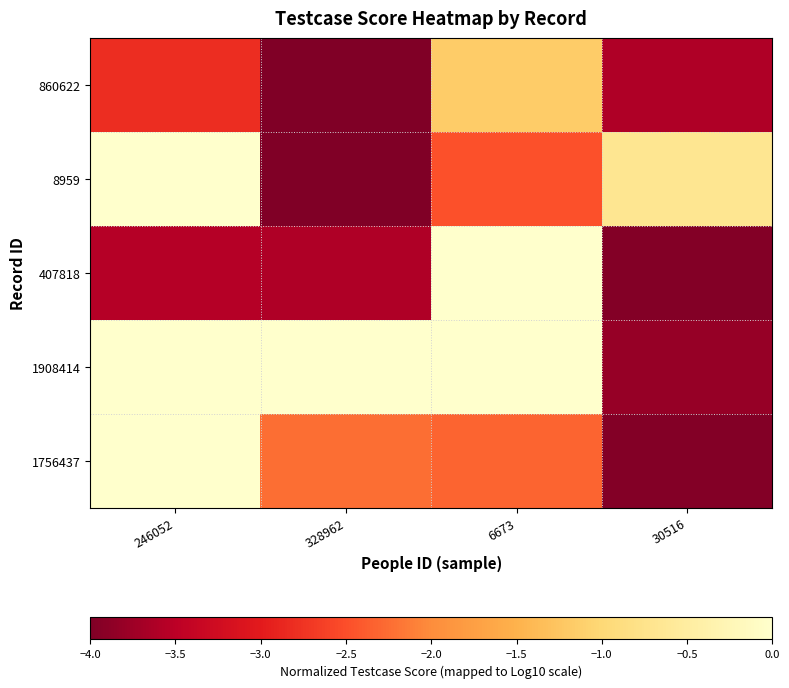

What is the difference between the highest and lowest values at 246052?

3.6